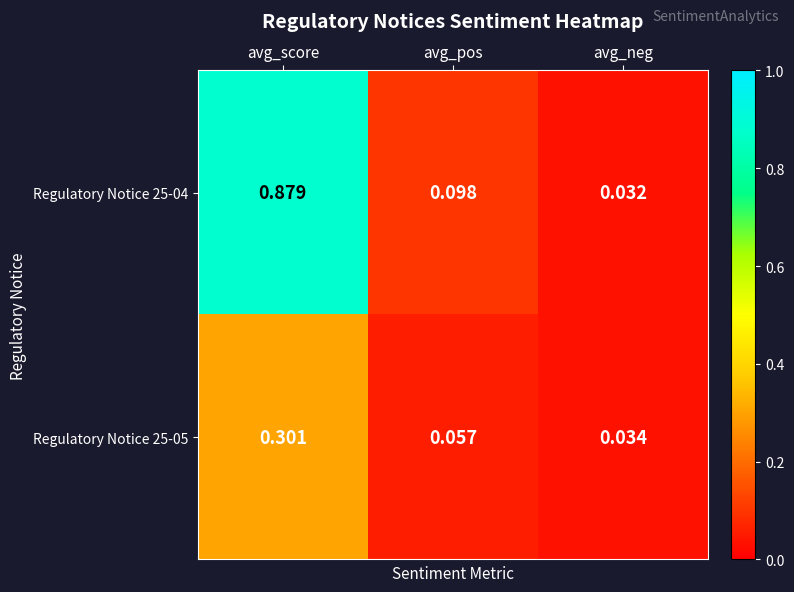

At which category is the sum across all series the highest?

avg_score